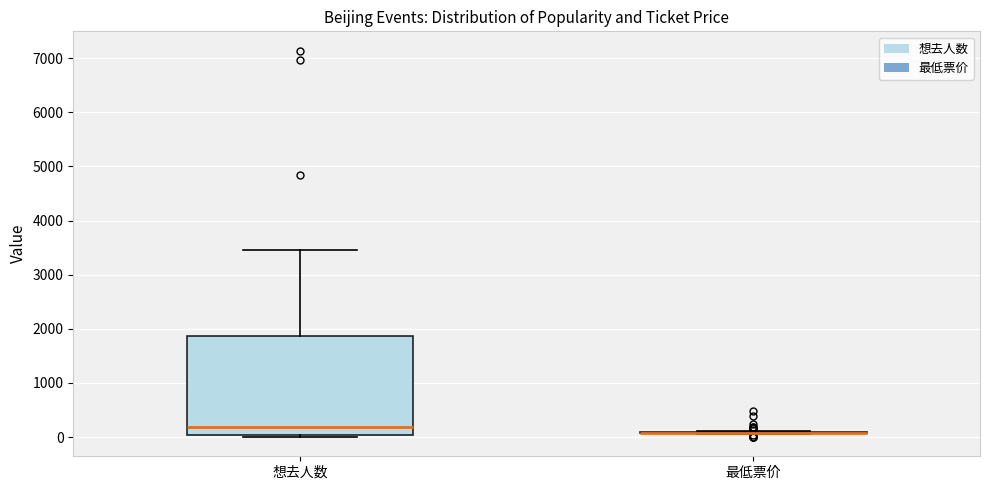

Which box is the tallest, from its lower edge to its upper edge?

想去人数